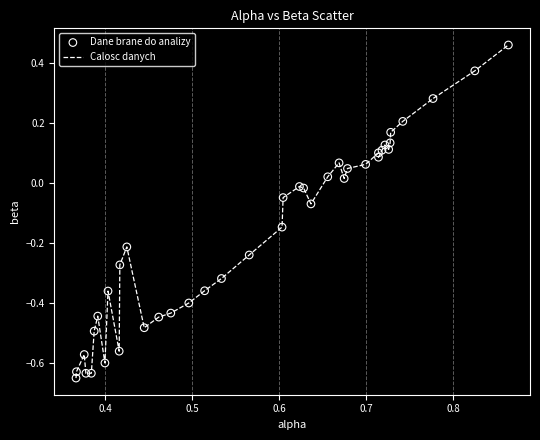

What is the difference between the maximum and minimum values?

1.1